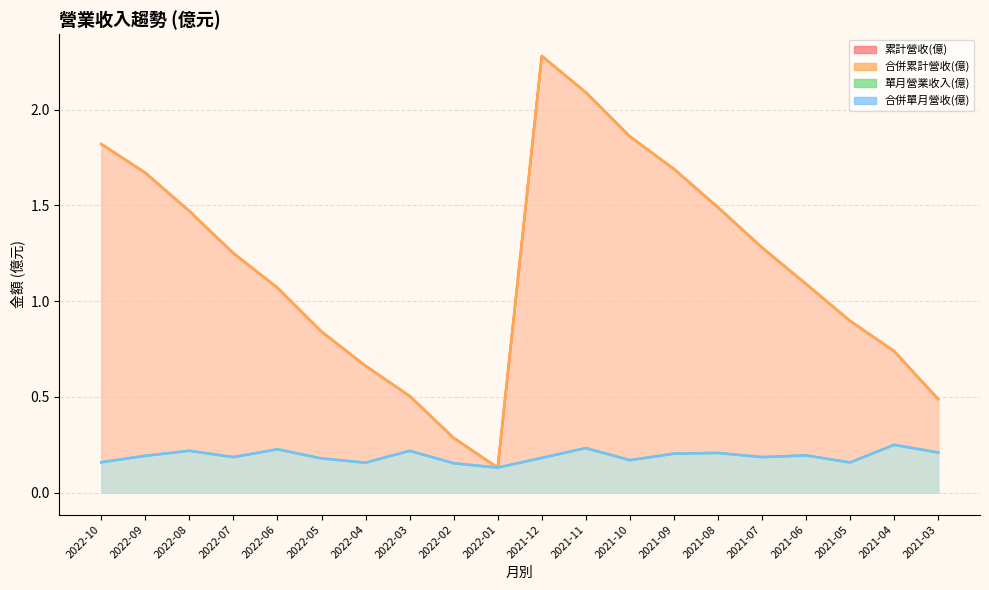

At which label does 單月營業收入(億) reach its peak?

2021-04